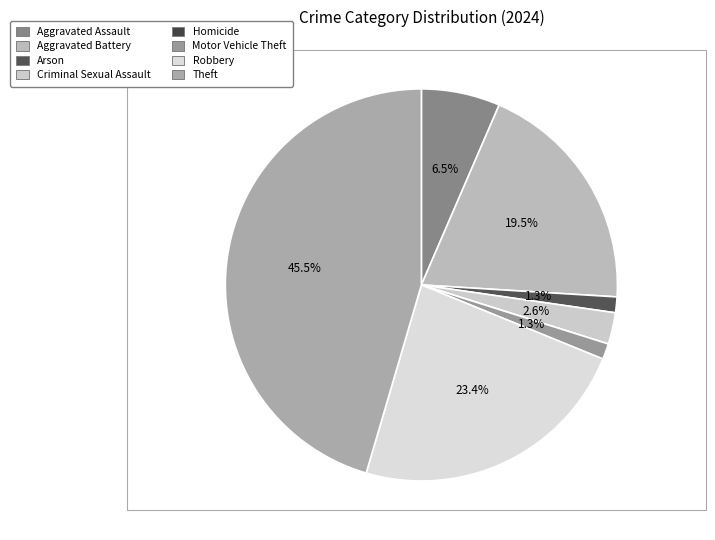

Is the sum of Motor Vehicle Theft and Homicide greater than half?

No